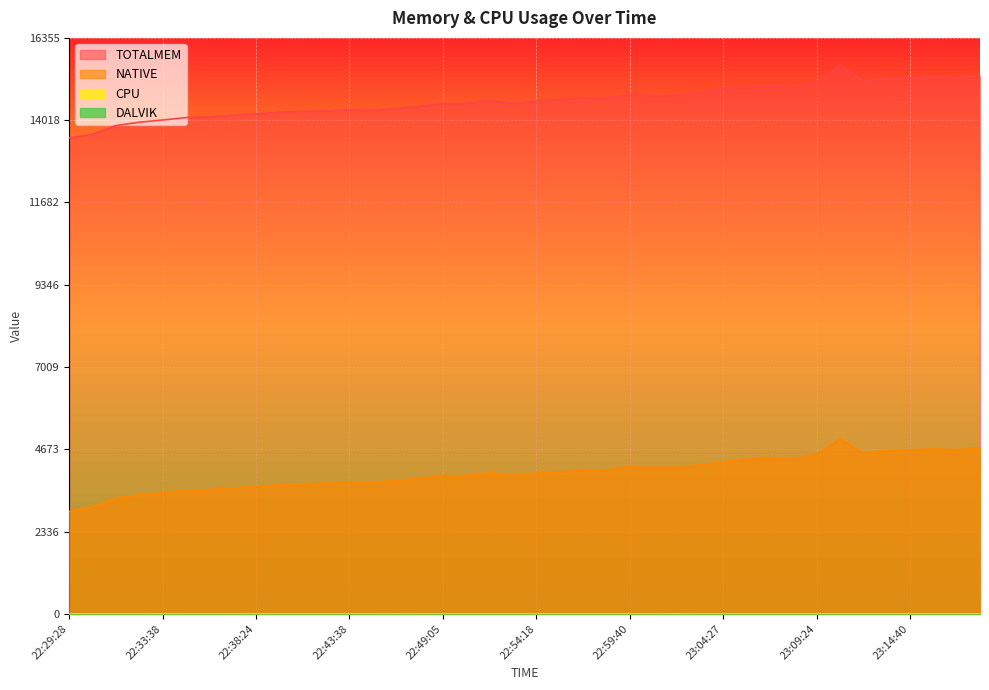

True or false: NATIVE has more than 0 points higher than both neighbors.

True